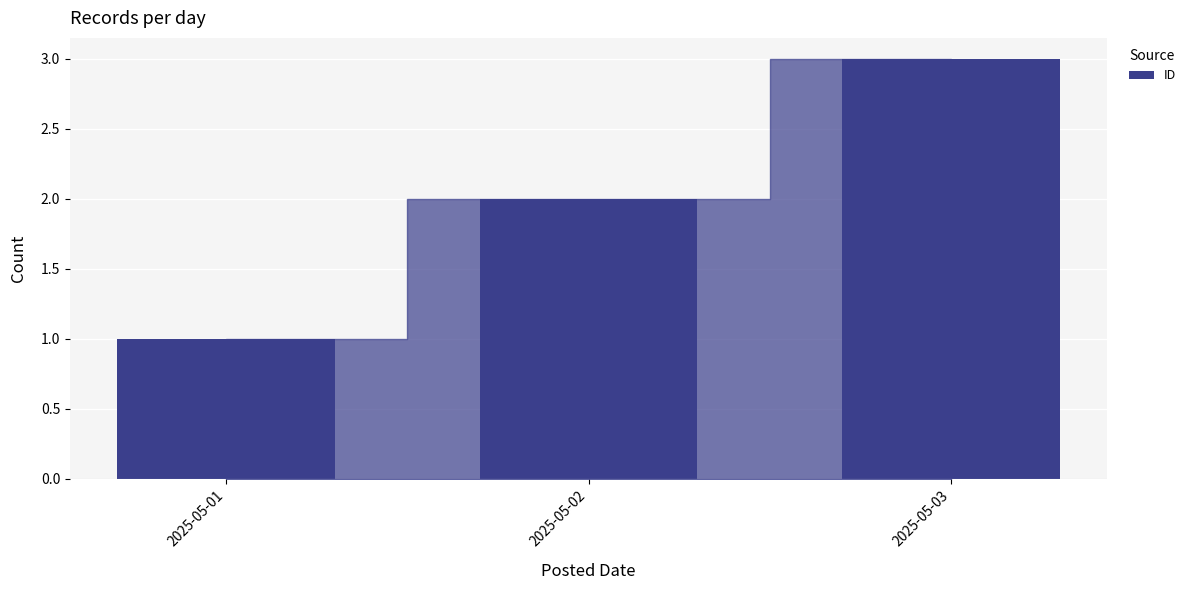

What is the value of the 3rd bar from the left?

3